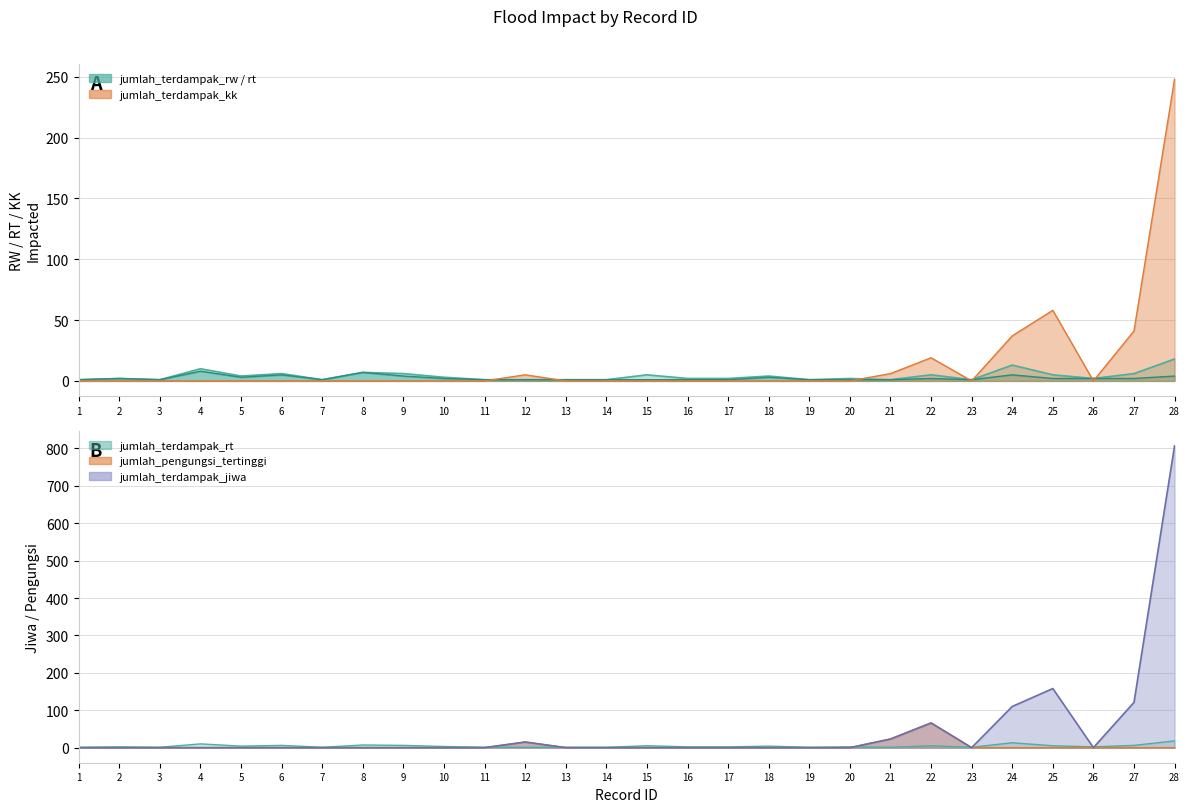

Read the jumlah_terdampak_jiwa value at 24.

110